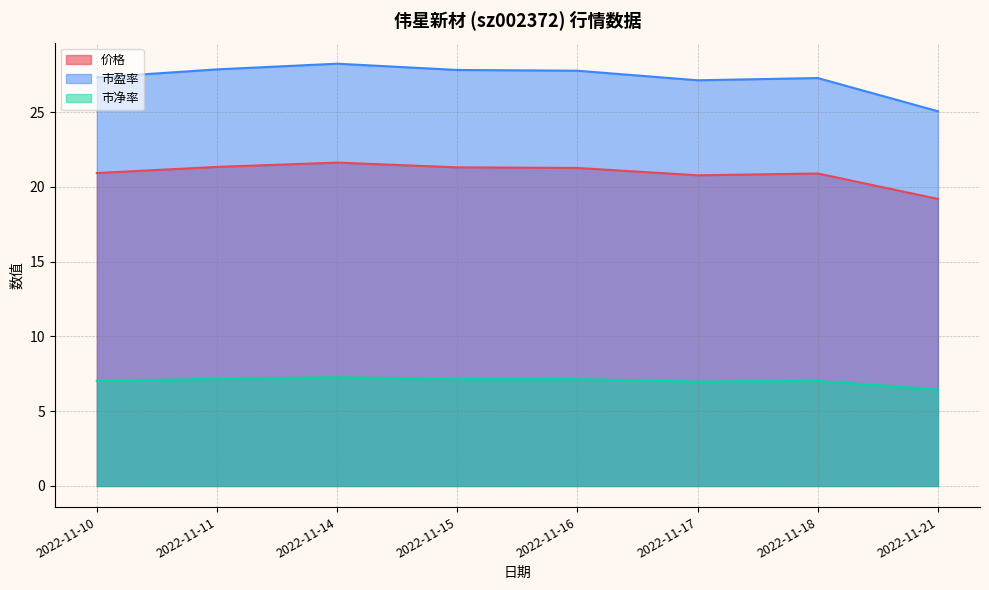

Which series changed the most between 2022-11-10 and 2022-11-18?

市盈率